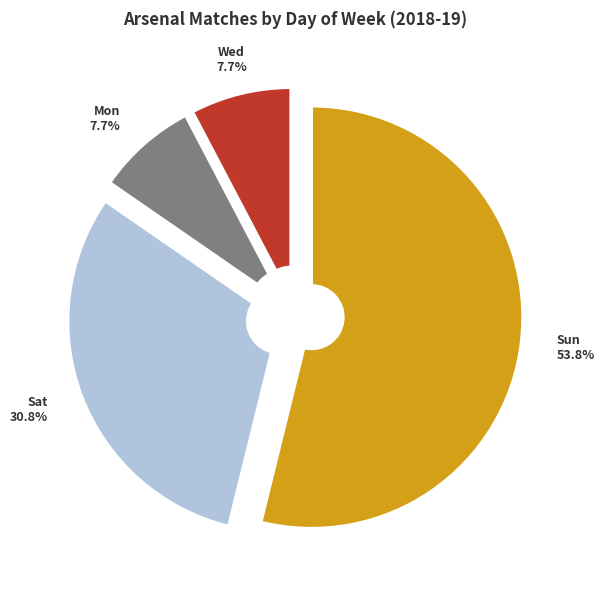

To the nearest percent, what portion does Wed represent?

8%